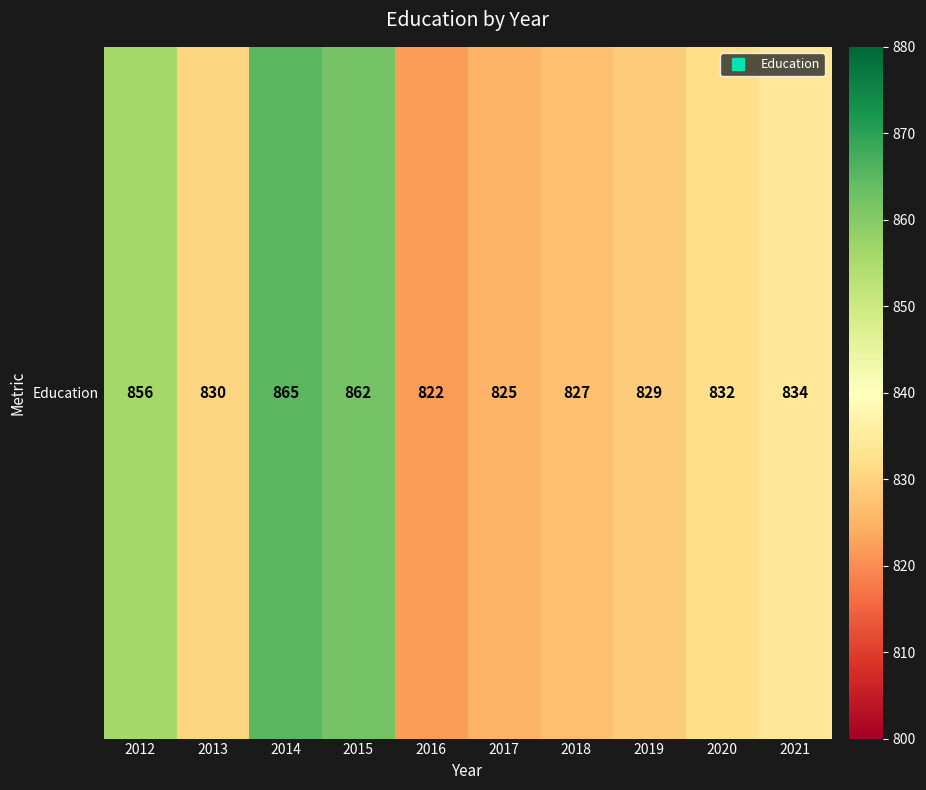

Between 2020 and 2015, which is larger?

2015